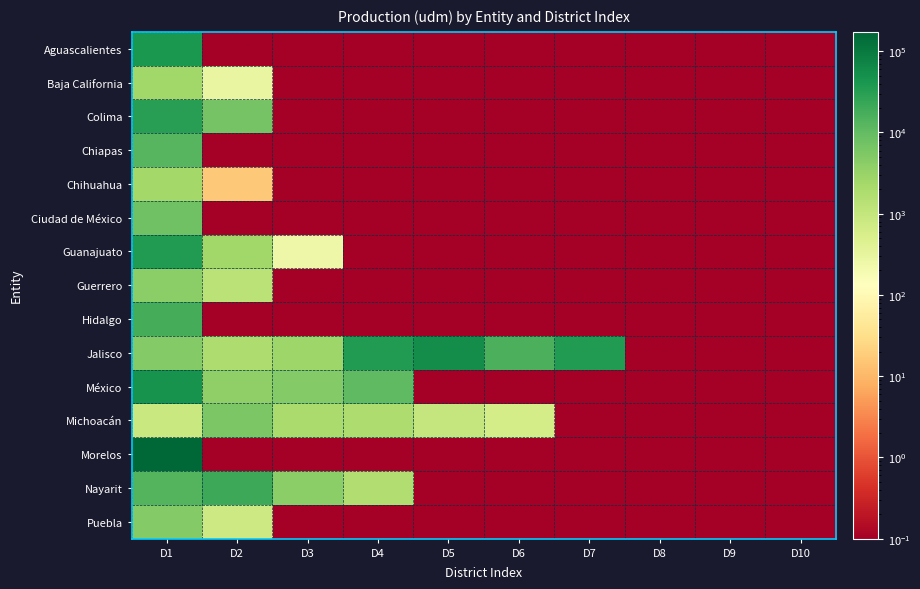

List the series in order of their peak value, highest first.

Morelos, Jalisco, México, Aguascalientes, Guanajuato, Colima, Nayarit, Hidalgo, Chiapas, Ciudad de México, Michoacán, Puebla, Guerrero, Baja California, Chihuahua